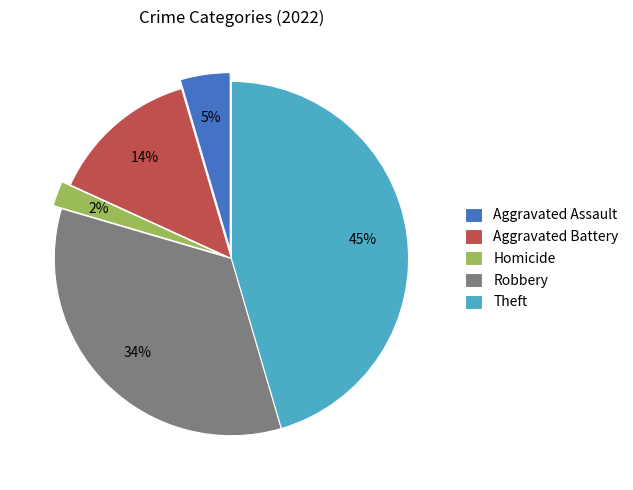

The Aggravated Assault slice represents 13% of the pie. True or false?

False